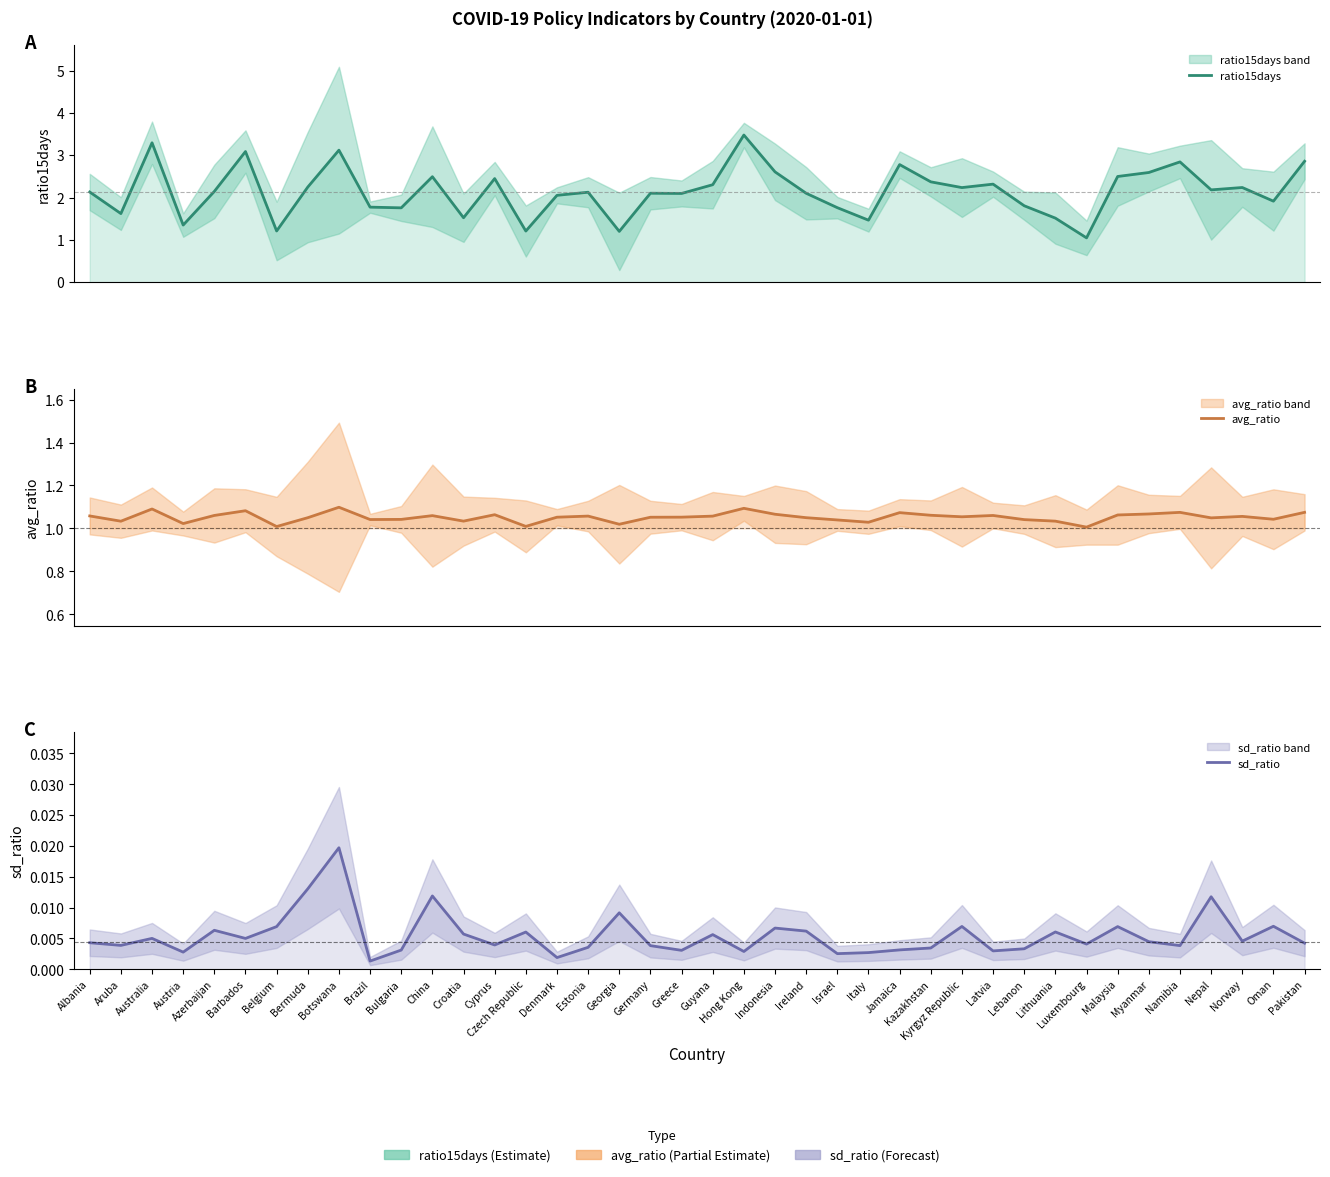

Rank the series by their average value, from lowest to highest.

sd_ratio, avg_ratio, ratio15days